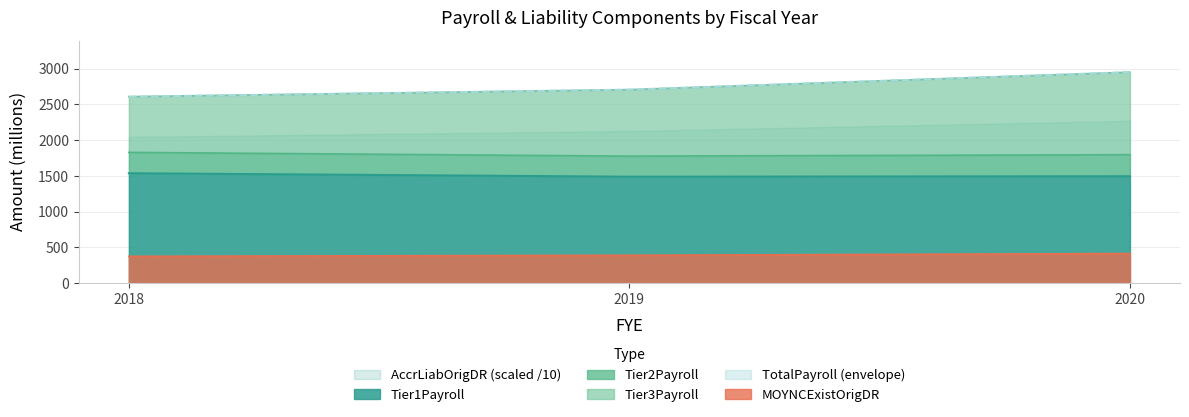

What is the difference between the TotalPayroll values at 2020 and 2018?

343.0